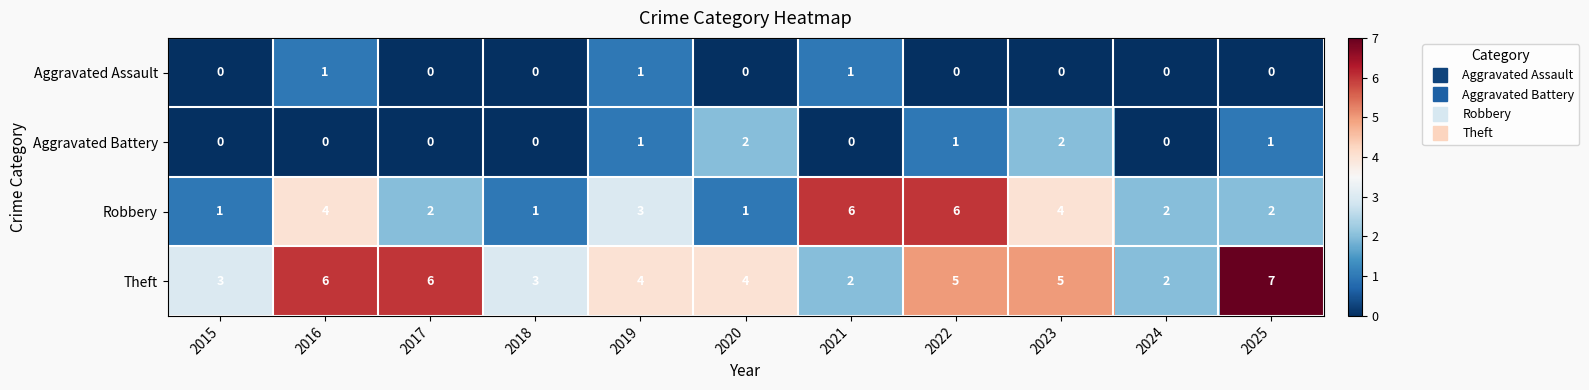

List the series in order of their peak value, lowest first.

Aggravated Assault, Aggravated Battery, Robbery, Theft